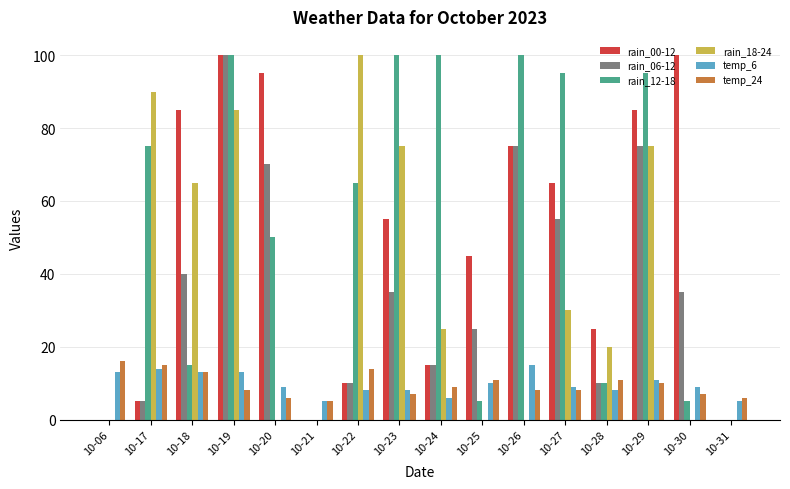

How many data points does each series have?

16